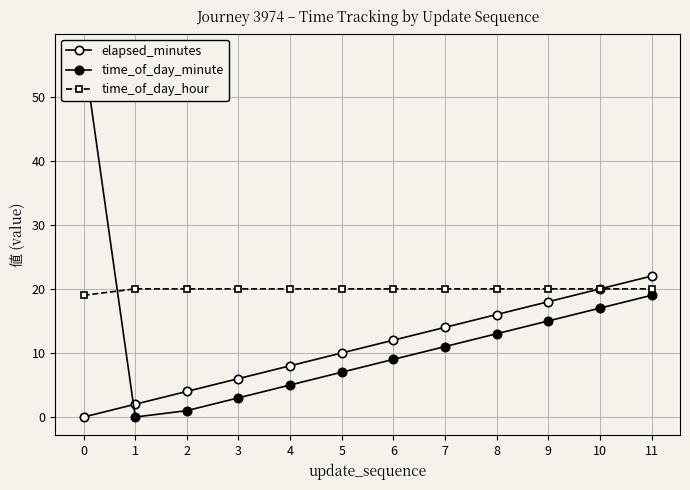

Reading left to right, transcribe all the data shown in this chart.

elapsed_minutes: 0=0	1=2	2=4	3=6	4=8	5=10	6=12	7=14	8=16	9=18	10=20	11=22
time_of_day_minute: 0=57	1=0	2=1	3=3	4=5	5=7	6=9	7=11	8=13	9=15	10=17	11=19
time_of_day_hour: 0=19	1=20	2=20	3=20	4=20	5=20	6=20	7=20	8=20	9=20	10=20	11=20